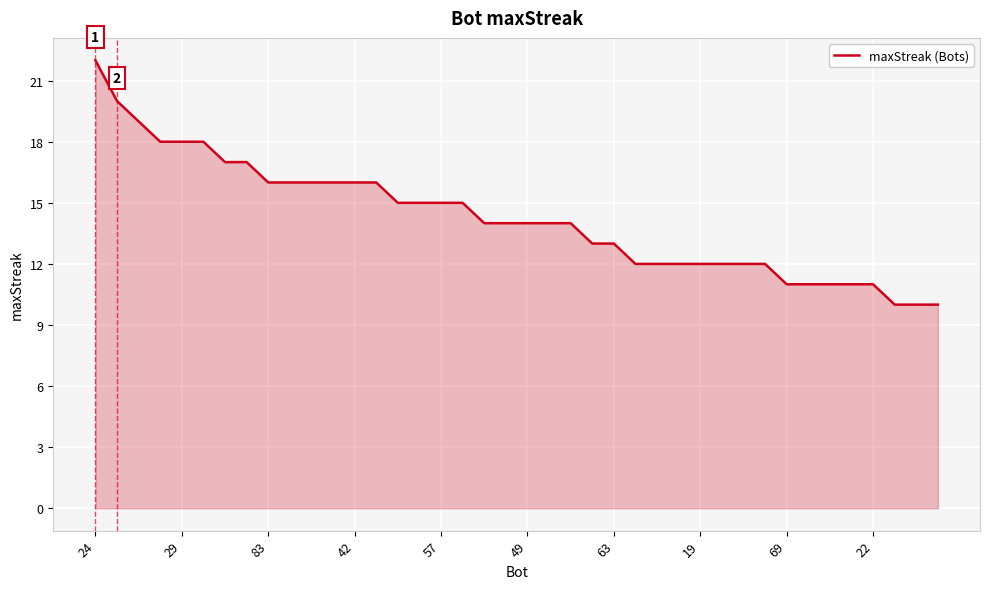

At which category does the chart reach its peak across all series?

24